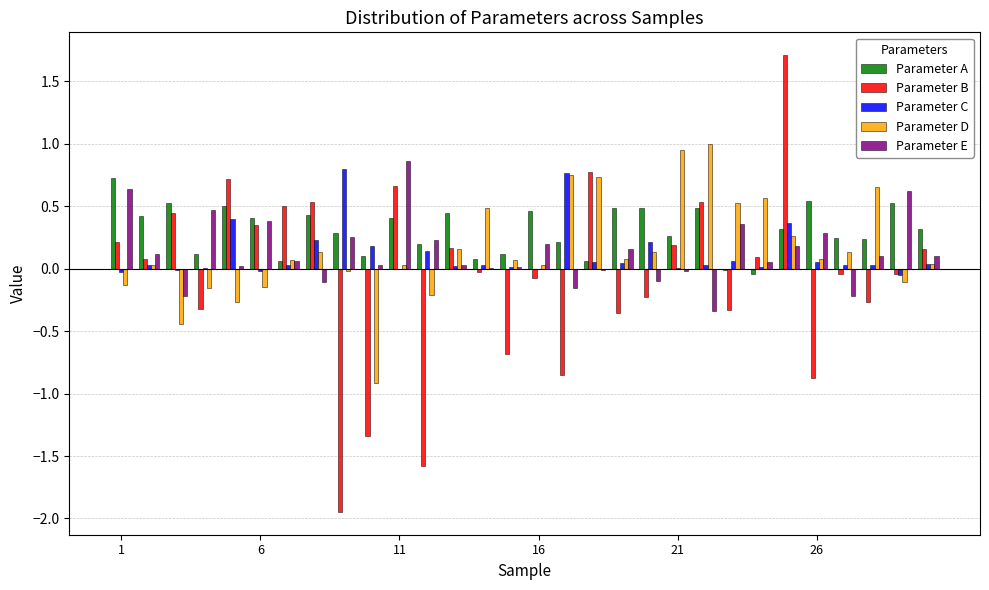

What is the maximum value shown in the chart?

1.7